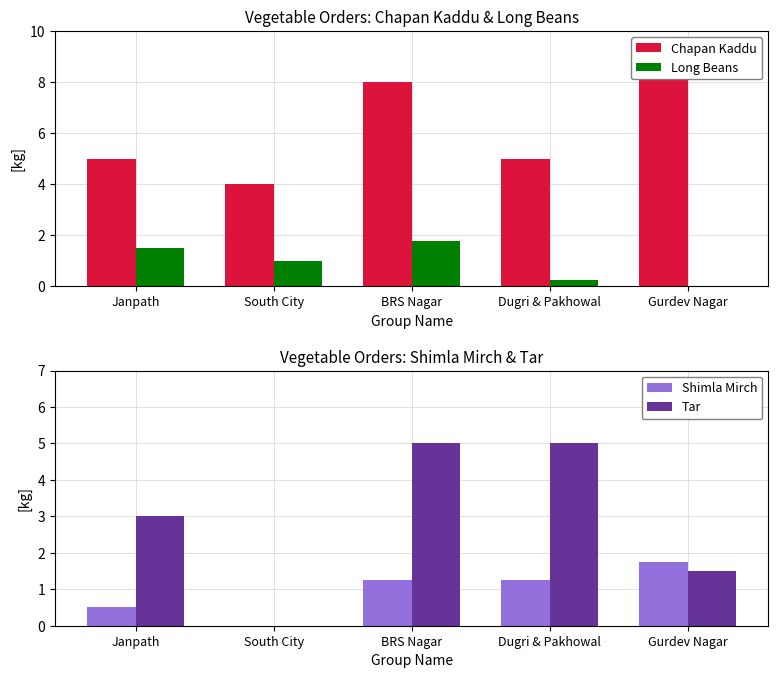

Is it true that Long Beans equals 0.3 at Dugri & Pakhowal?

False